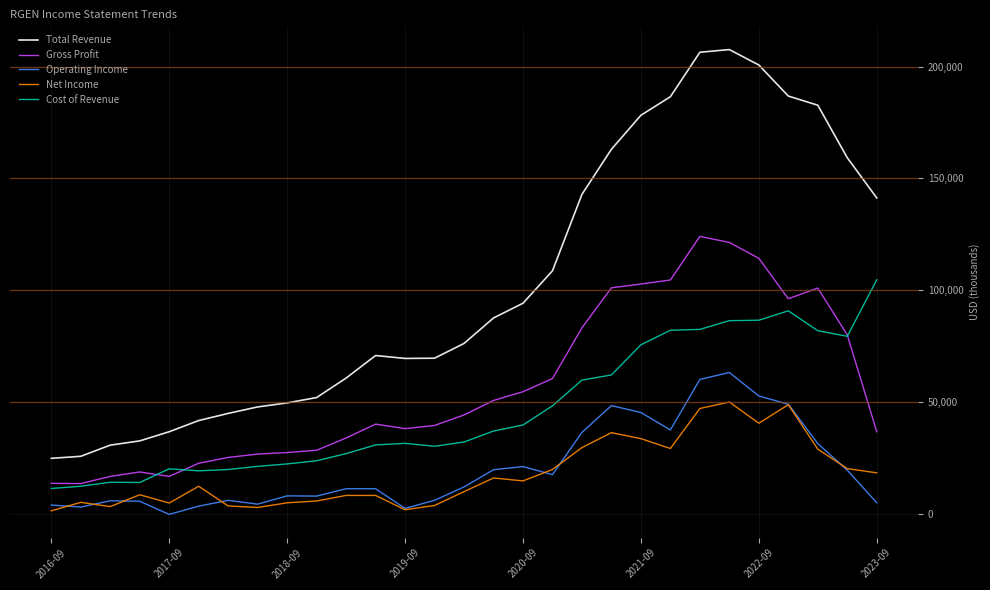

In Cost of Revenue, how many points are higher than both neighbors (excluding endpoints)?

4